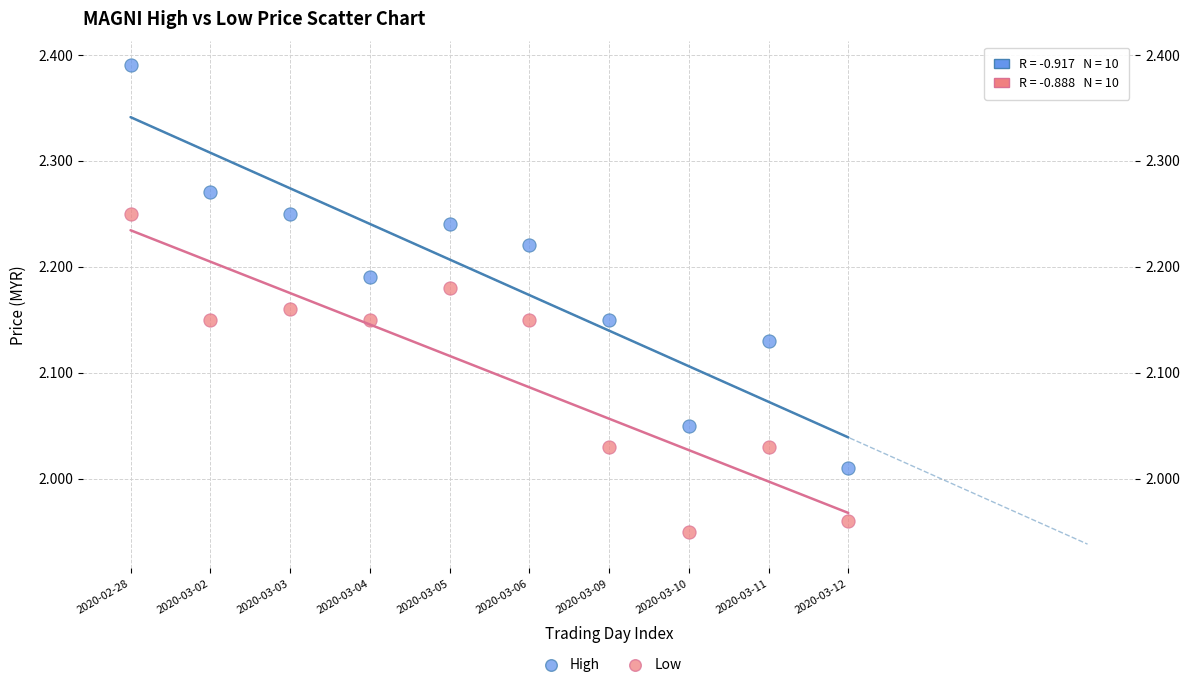

Which series has the largest Y range (max minus min)?

High